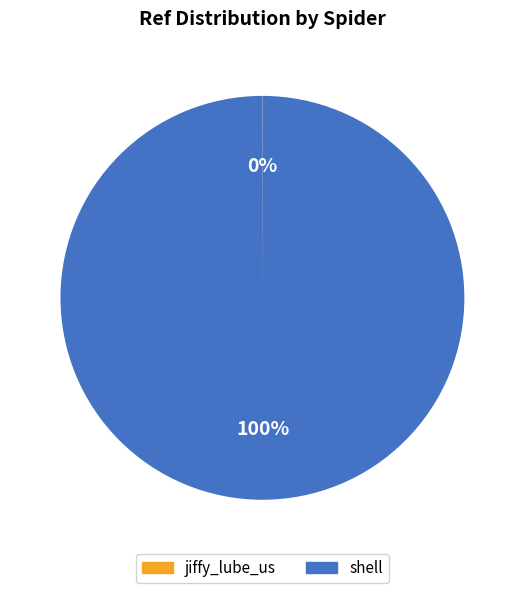

To the nearest percent, what is the difference between the largest and smallest slice percentages?

100%